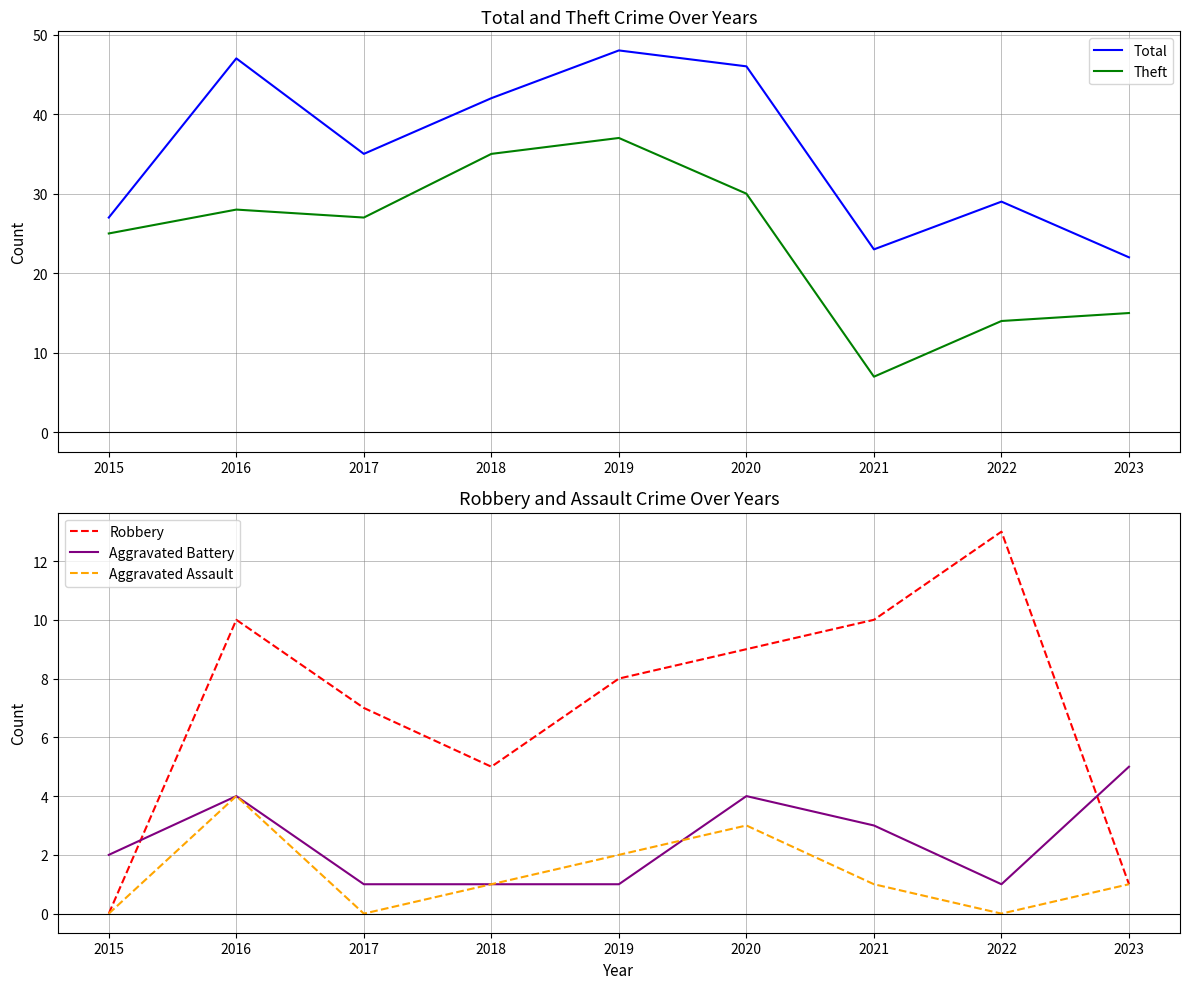

Where is the first local maximum for Aggravated Assault?

2016